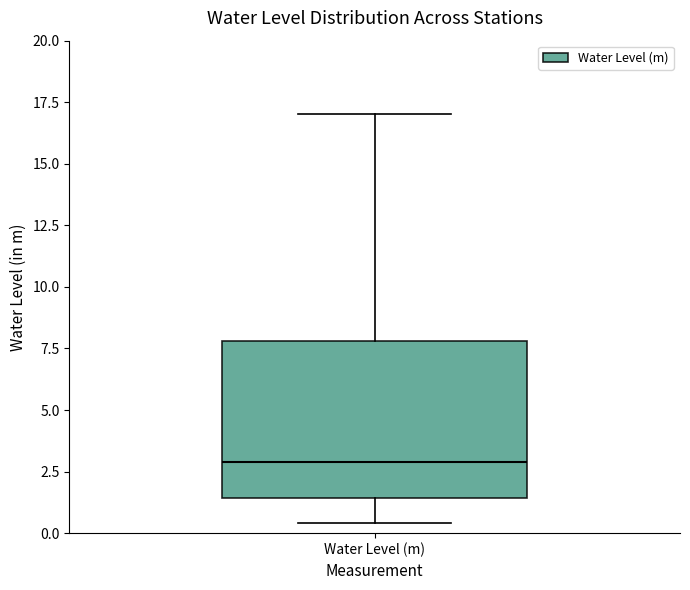

Read this box plot against the y-axis: the position of the median line, the range covered by the box, and the ends of both whiskers. The values are not printed on the chart, so give them approximately, as read against the axis.

median 3.0, box 1.5 to 8.0, whiskers 0.5 to 17.0